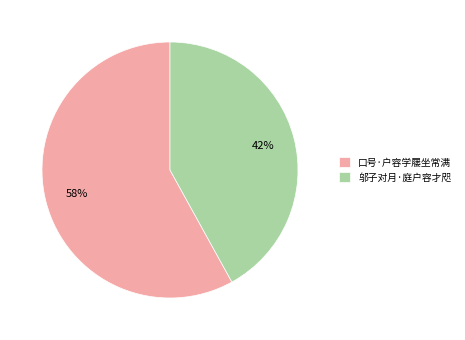

Which category has the smallest portion of the pie?

邬子对月·庭户容才咫